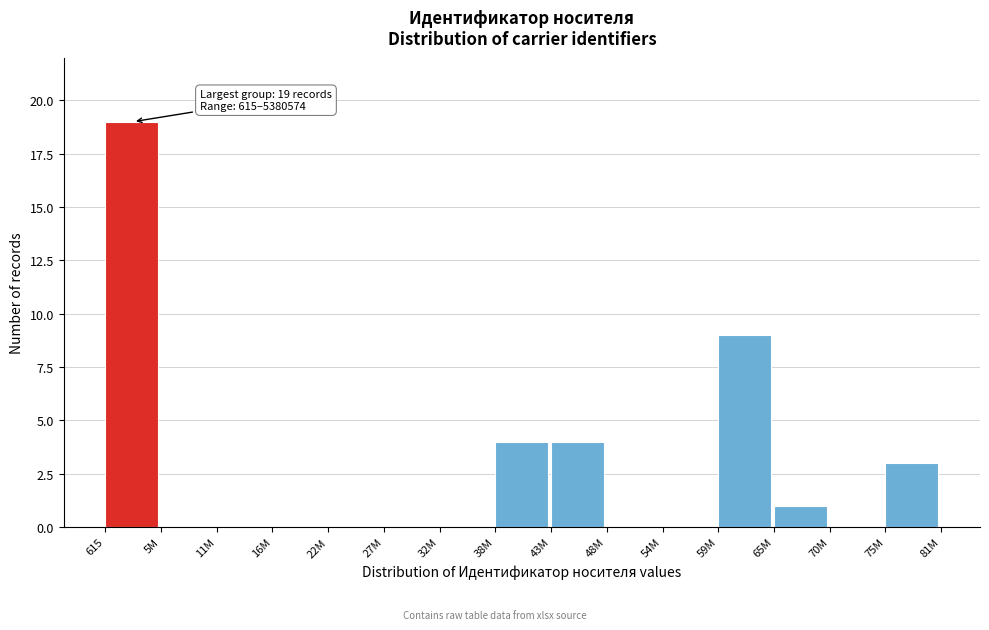

Reading left to right, transcribe all the data shown in this chart.

615=19	5M=0	11M=0	16M=0	22M=0	27M=0	32M=0	38M=4	43M=4	48M=0	54M=0	59M=9	65M=1	70M=0	75M=3